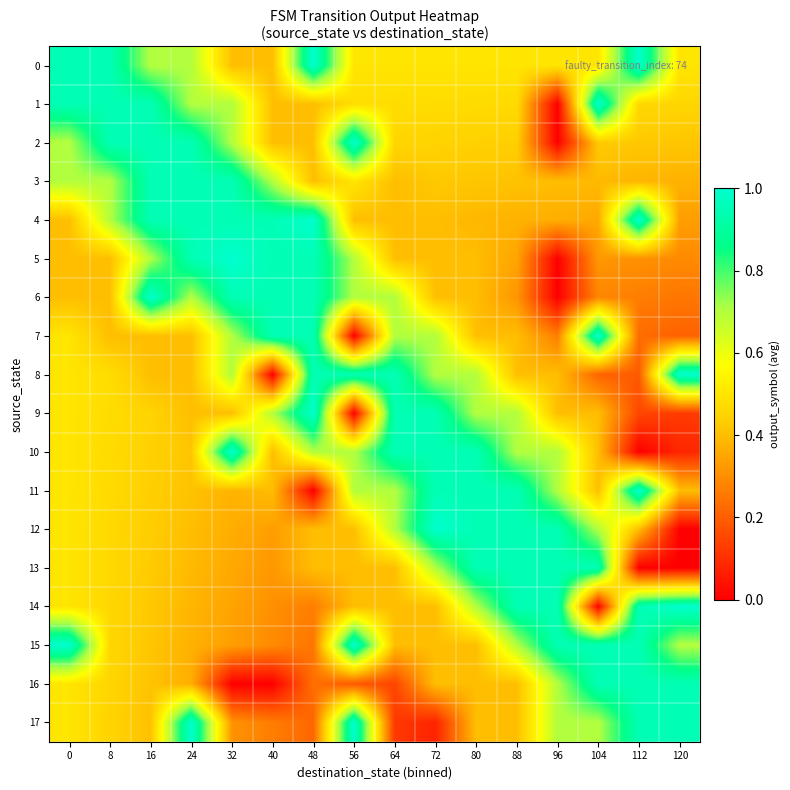

How many categories are shown in the chart?

16